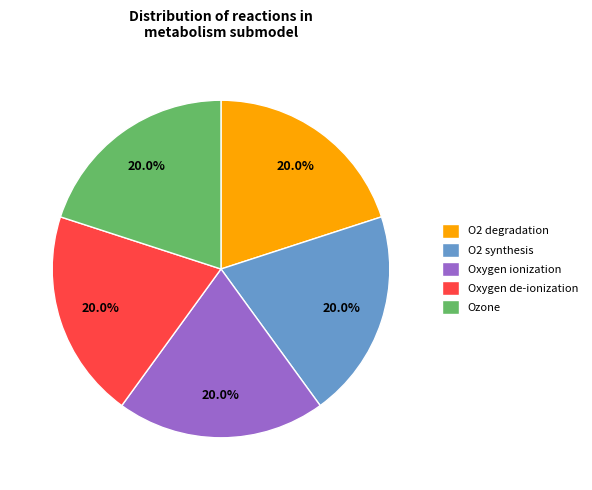

Is O2 degradation the majority of the pie?

No